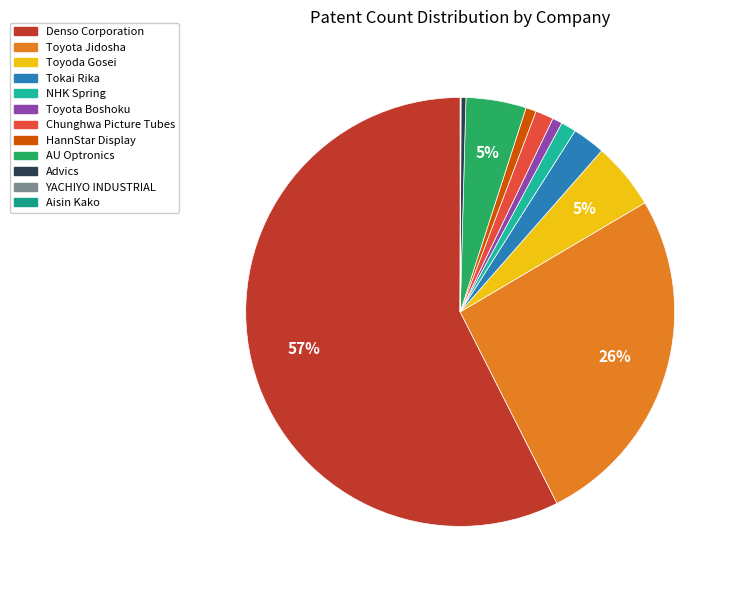

Do AU Optronics and Tokai Rika together represent more than half of the pie?

No